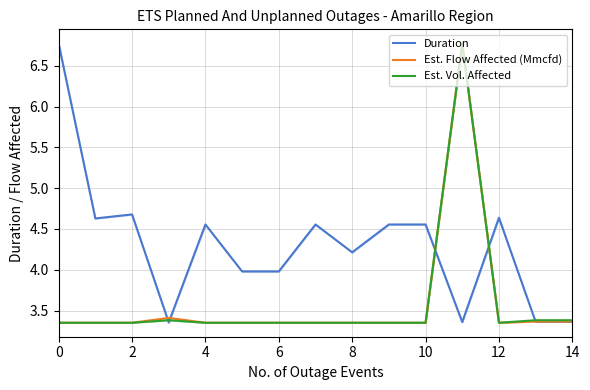

The value of Duration at 4 is 2.2. True or false?

False